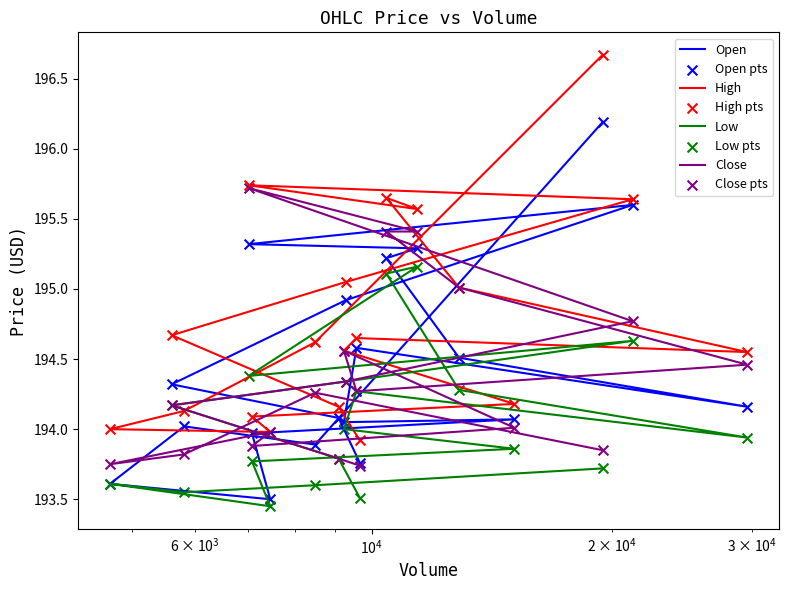

Which series has the largest Y range (max minus min)?

High